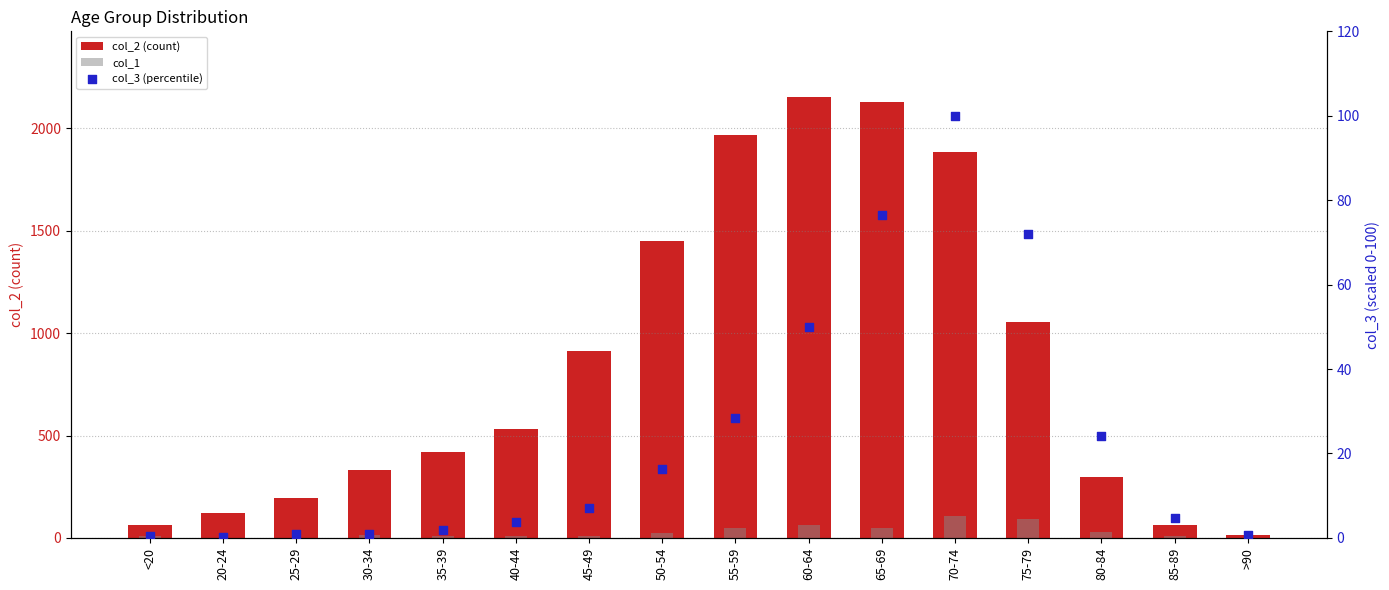

Which series contains the lowest Y value?

col_1